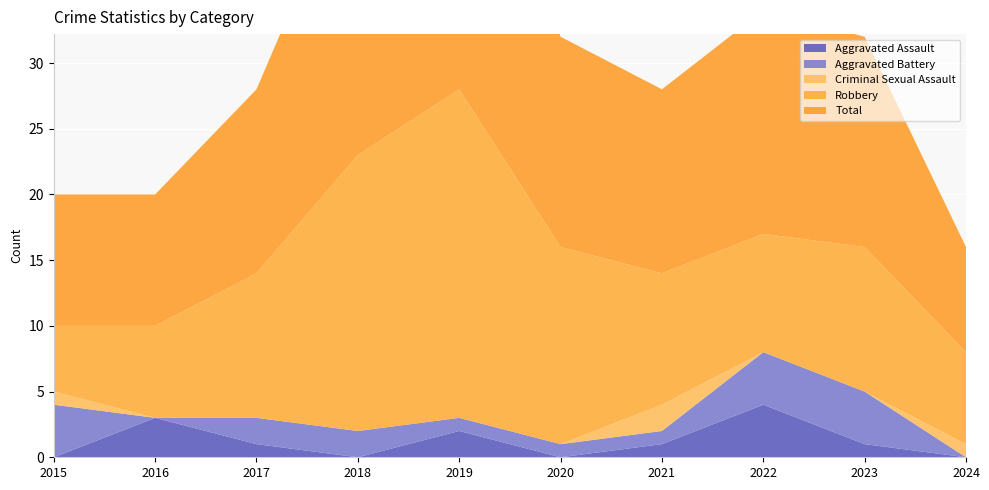

Reading left to right, extract all data points from this chart.

Aggravated Assault: 2015=0	2016=3	2017=1	2018=0	2019=2	2020=0	2021=1	2022=4	2023=1	2024=0
Aggravated Battery: 2015=4	2016=0	2017=2	2018=2	2019=1	2020=1	2021=1	2022=4	2023=4	2024=0
Criminal Sexual Assault: 2015=1	2016=0	2017=0	2018=0	2019=0	2020=0	2021=2	2022=0	2023=0	2024=1
Robbery: 2015=5	2016=7	2017=11	2018=21	2019=25	2020=15	2021=10	2022=9	2023=11	2024=7
Total: 2015=10	2016=10	2017=14	2018=23	2019=28	2020=16	2021=14	2022=17	2023=16	2024=8